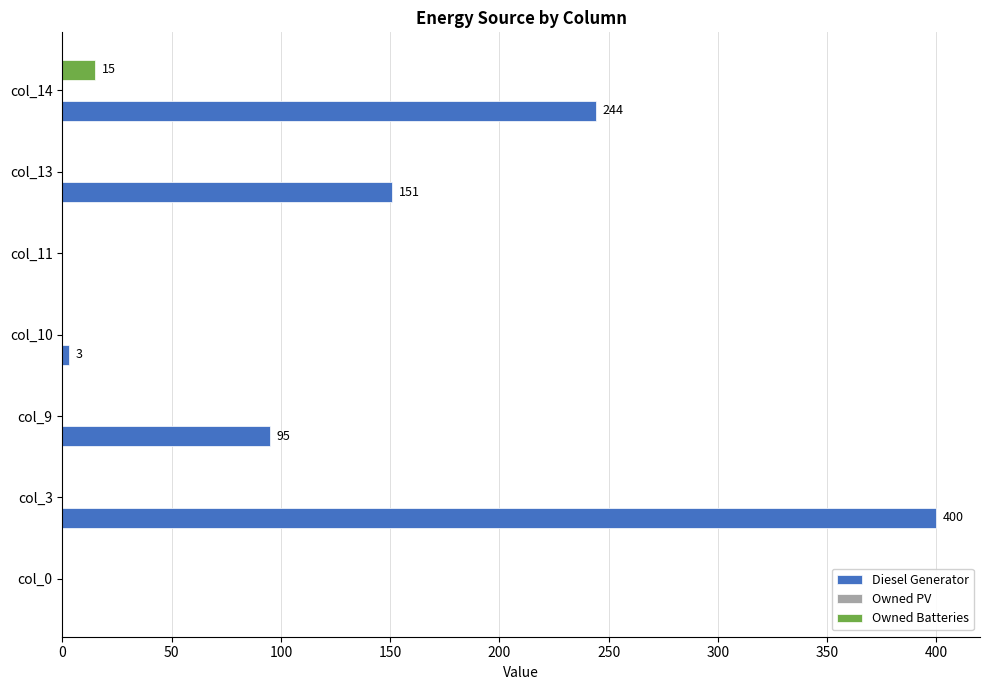

What is the total value across all series at col_14?

259.0